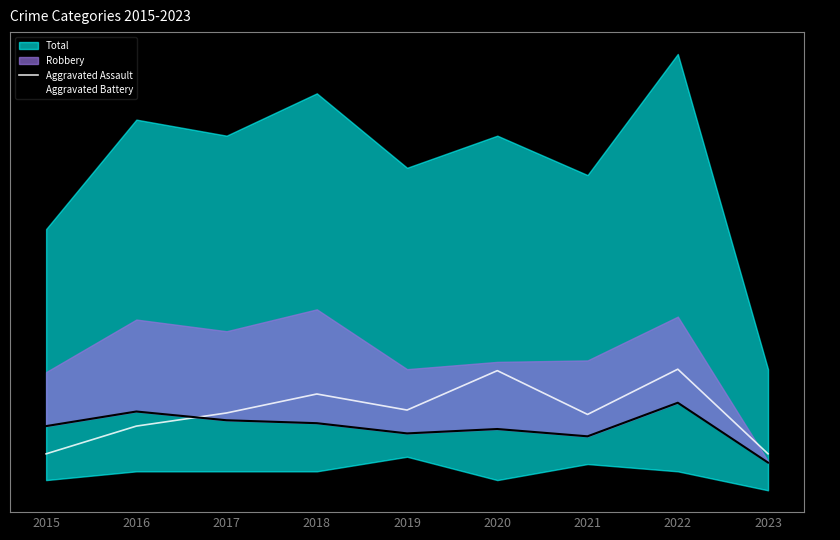

At which category does Aggravated Battery reach its first local valley?

2019